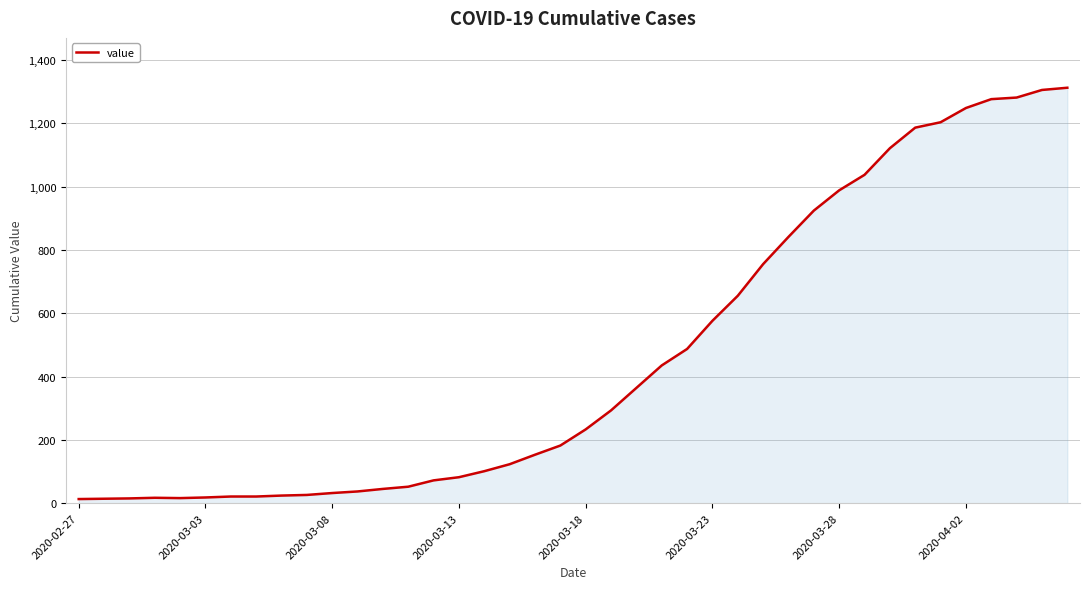

What is the maximum value shown in the chart?

1312